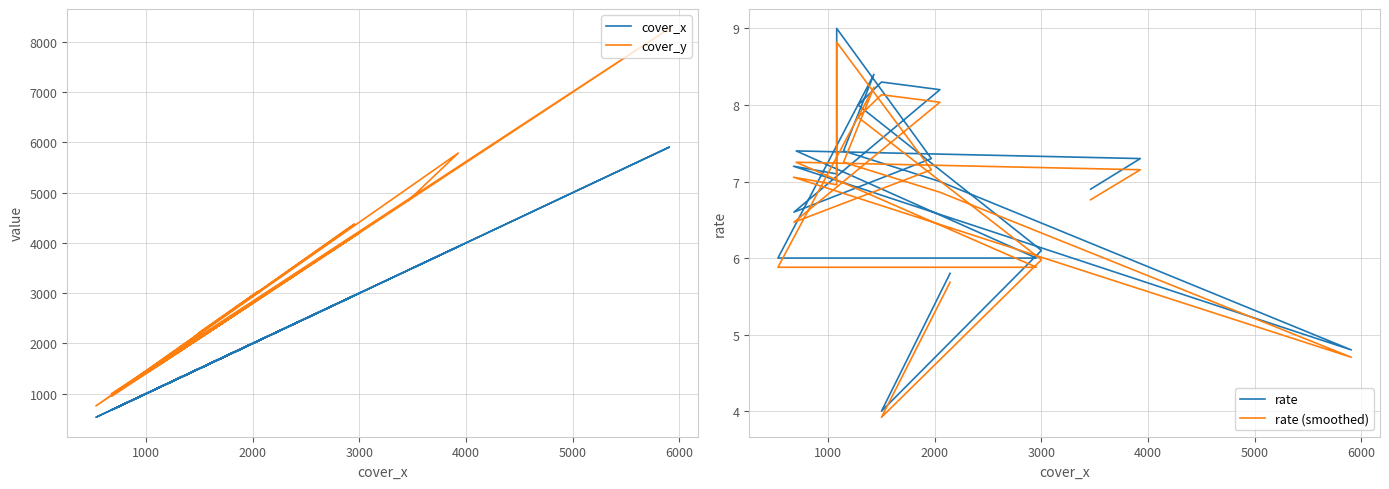

What are all the series names shown in the legend?

cover_x, cover_y, rate, rate (smoothed)